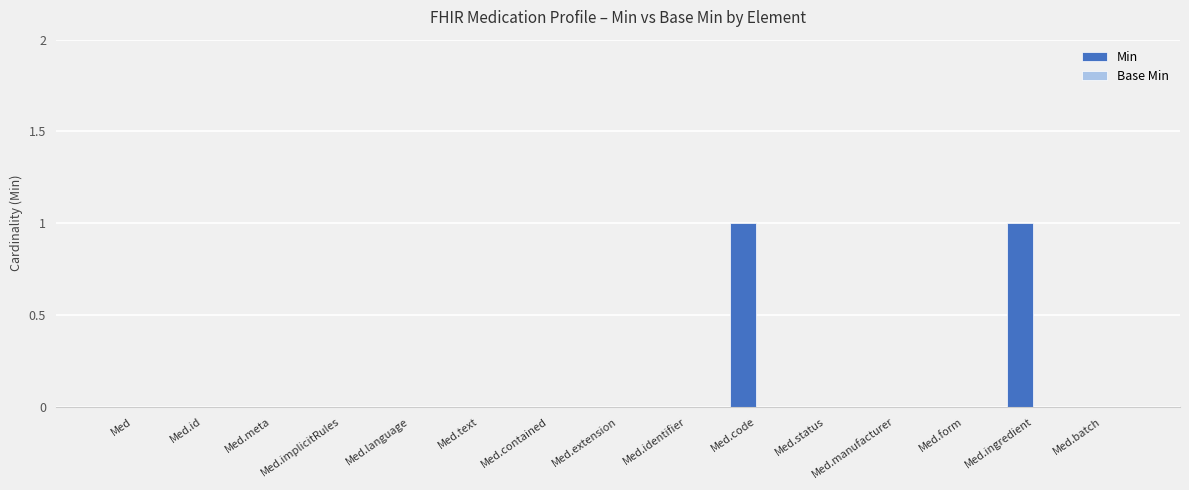

The value at Med.implicitRules is 0. True or false?

True